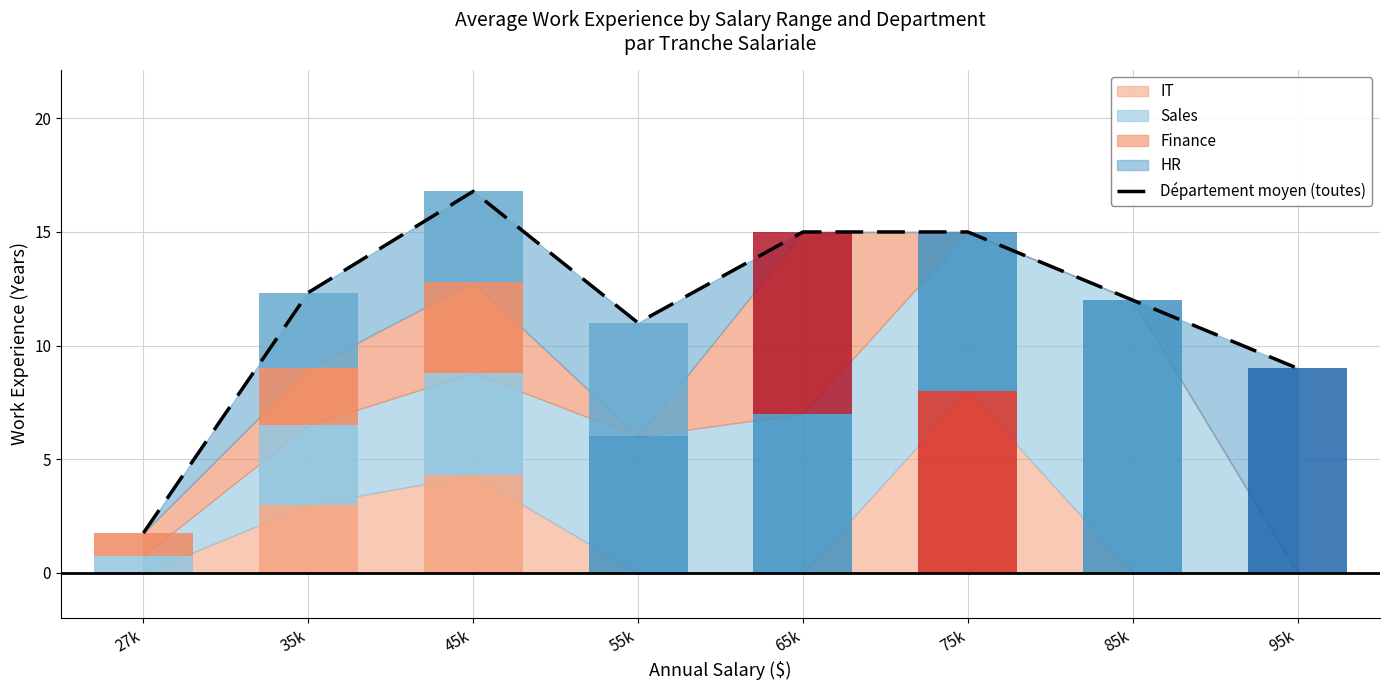

What position from the left is 85k?

7